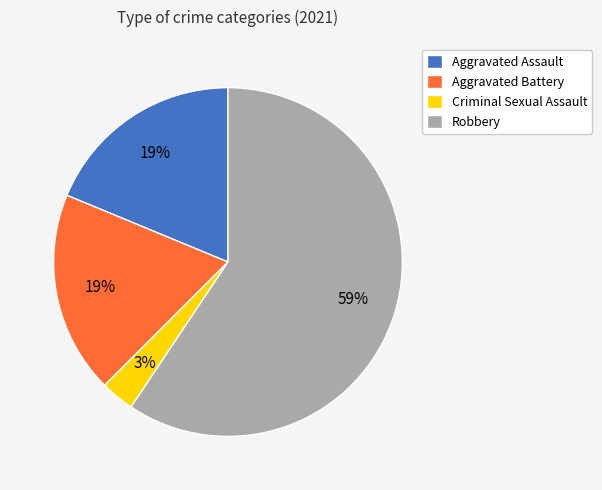

Approximately how many times larger is the value at Criminal Sexual Assault compared to Robbery?

0.1